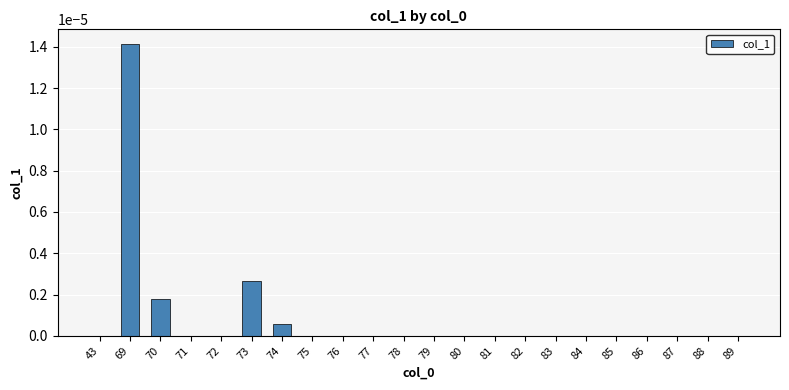

The value at 71 is 0.0. True or false?

True